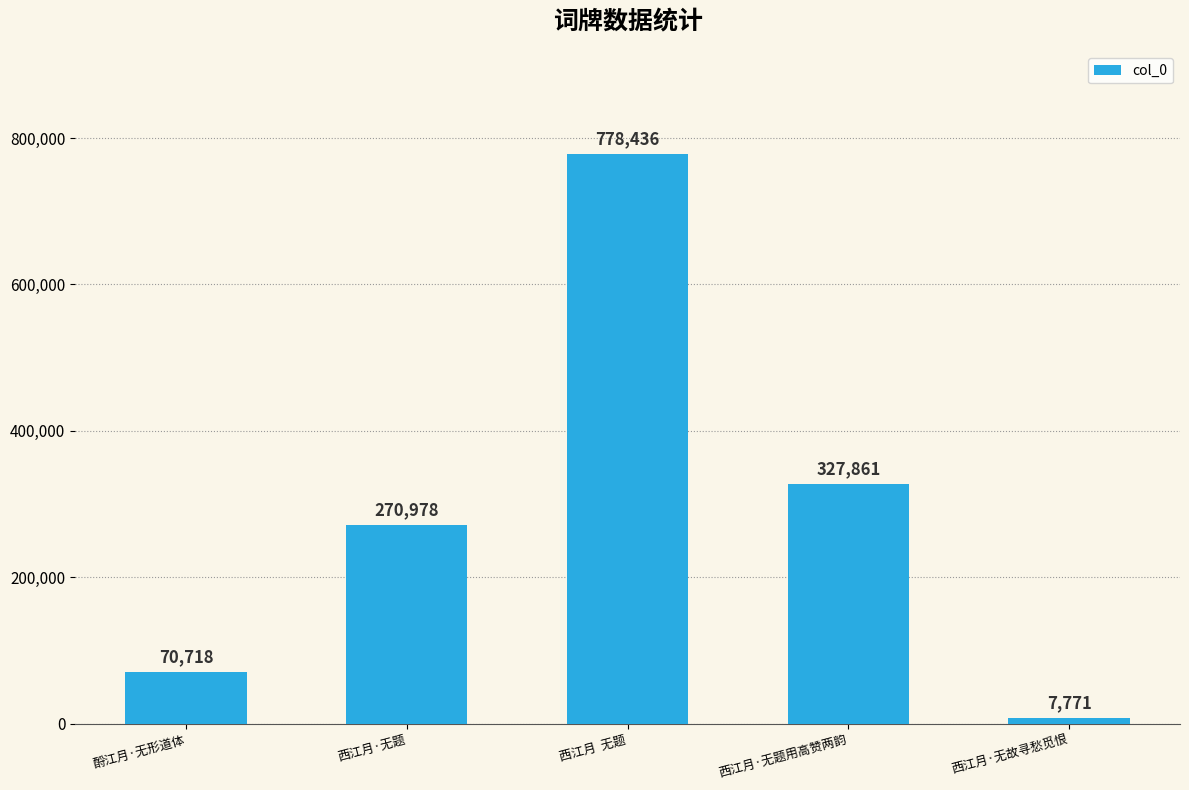

The value at 西江月  无题 is 778436. True or false?

True